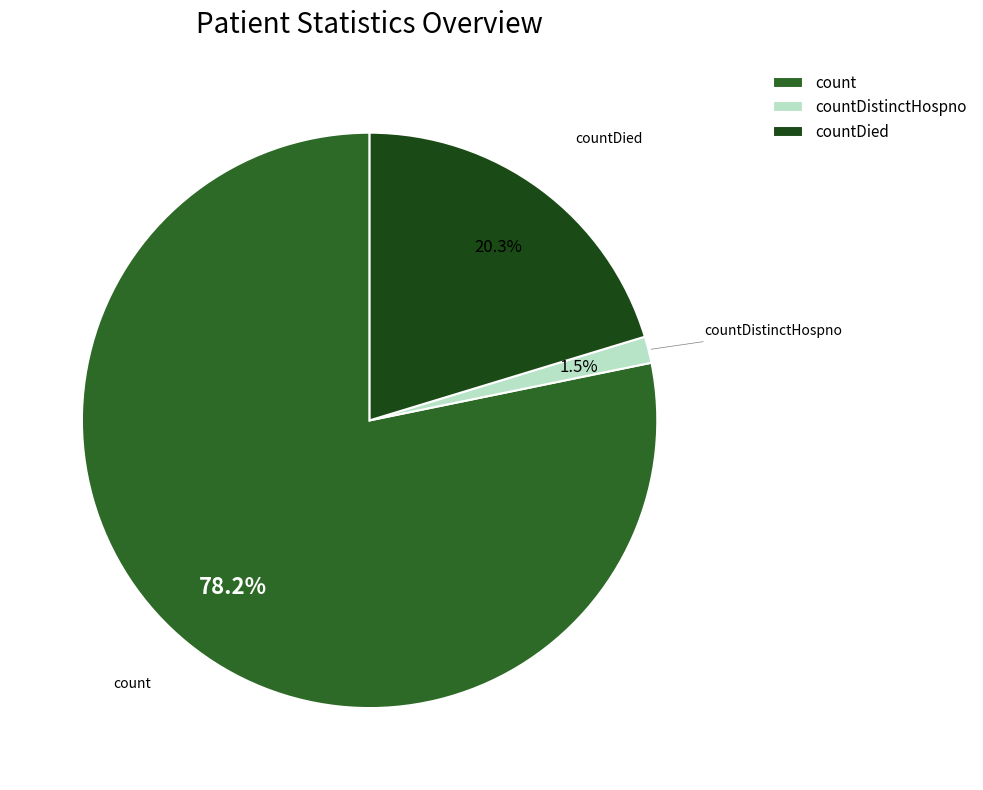

Rank the categories by value from highest to lowest.

count, countDied, countDistinctHospno